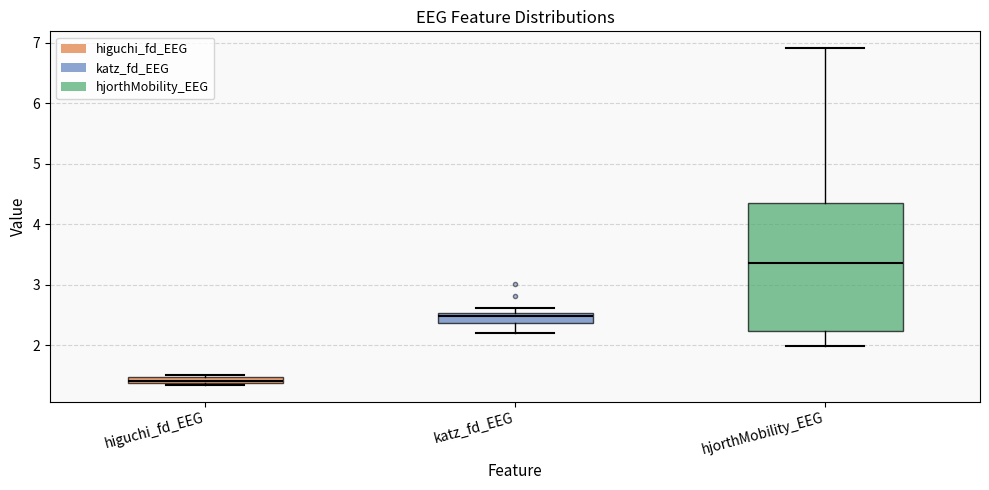

Comparing the boxes themselves (not the whiskers), which one is the tallest?

hjorthMobility_EEG